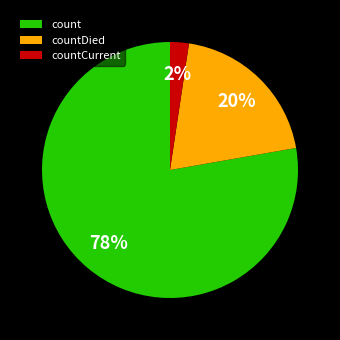

To the nearest percent, what is the combined percentage of countDied and countCurrent?

22%